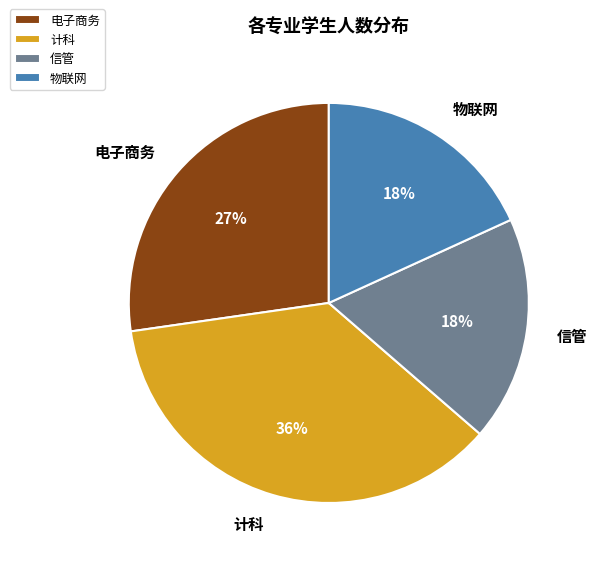

What percentage is the 信管 slice, to the nearest percent?

18%